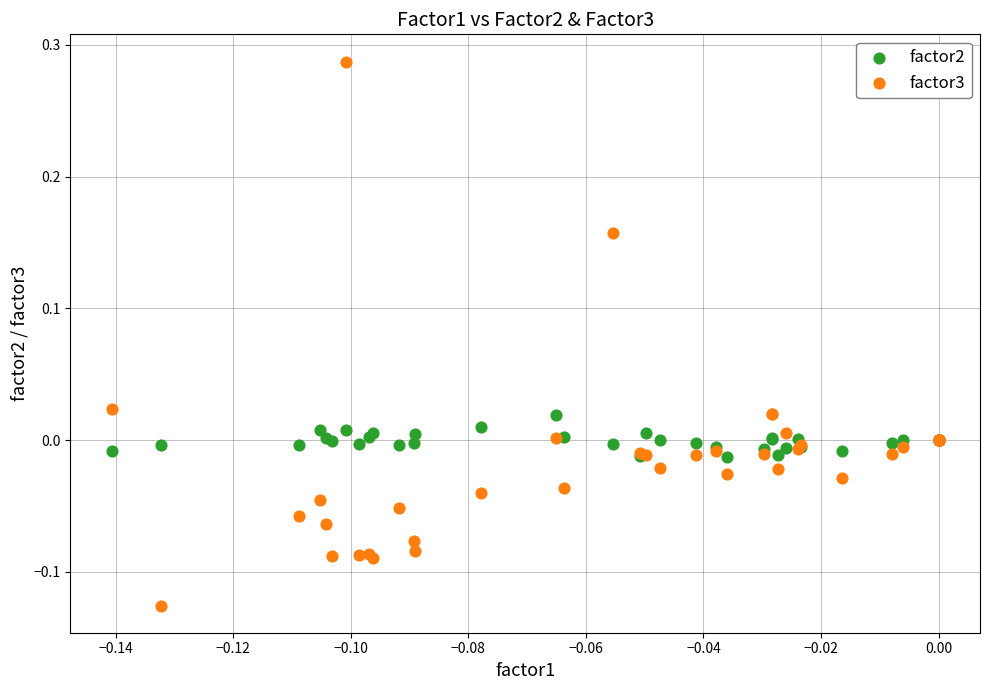

Which series contains the highest Y value?

factor3